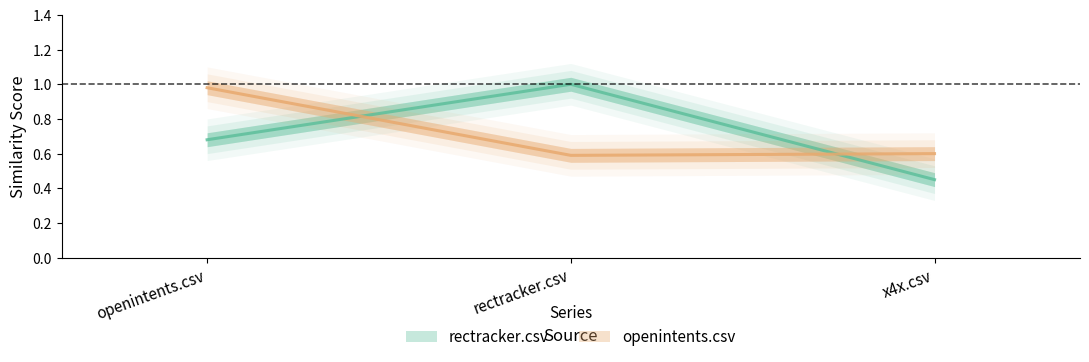

Which series changed the most between openintents.csv and x4x.csv?

openintents.csv